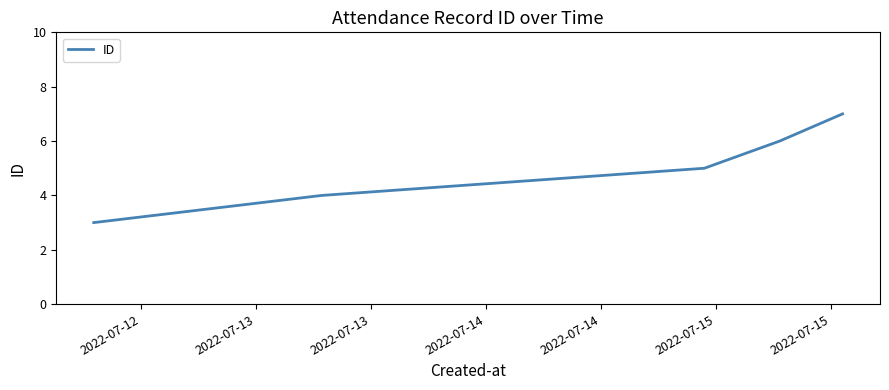

True or false: the data has more than 0 interior local peaks.

False